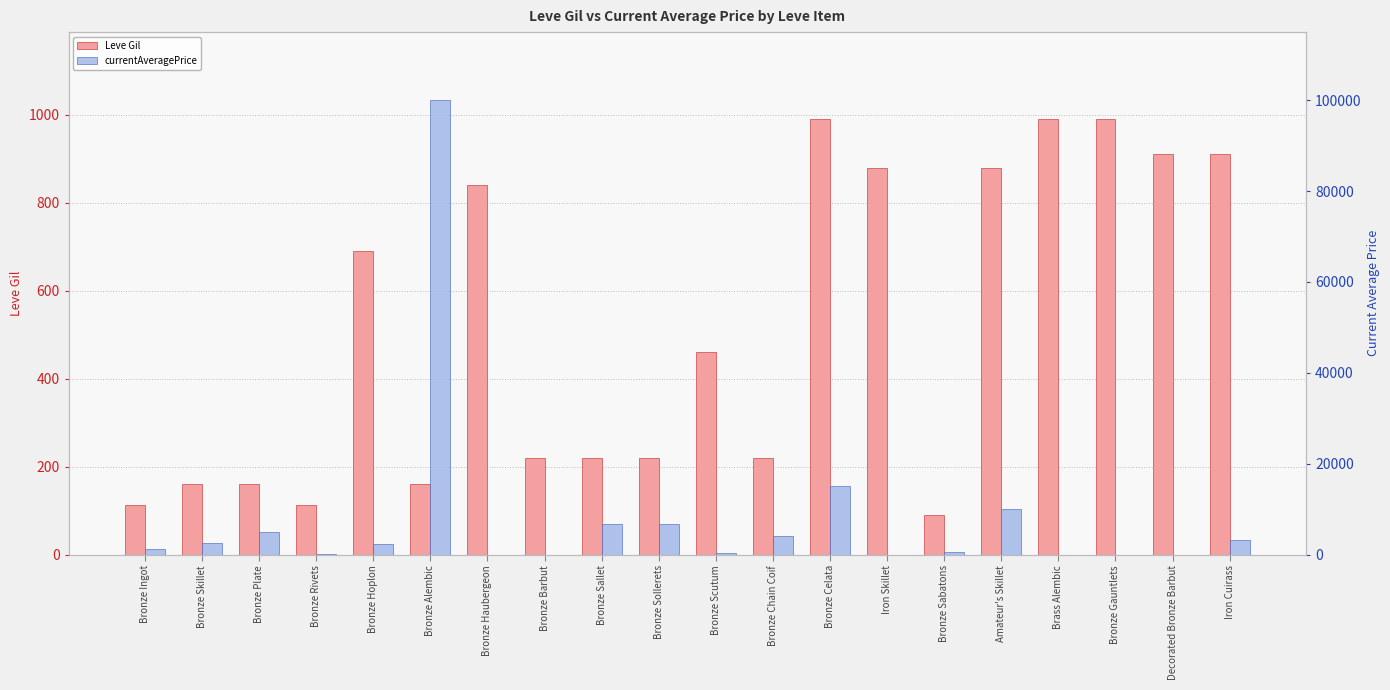

Does the chart contain any negative values?

No